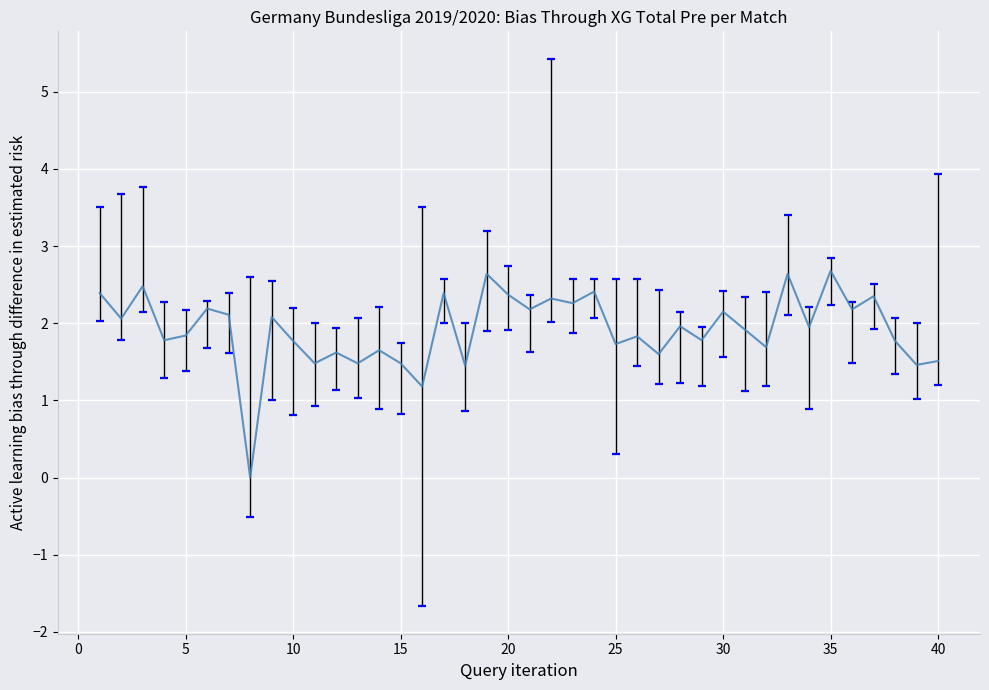

How many values are below 1?

1